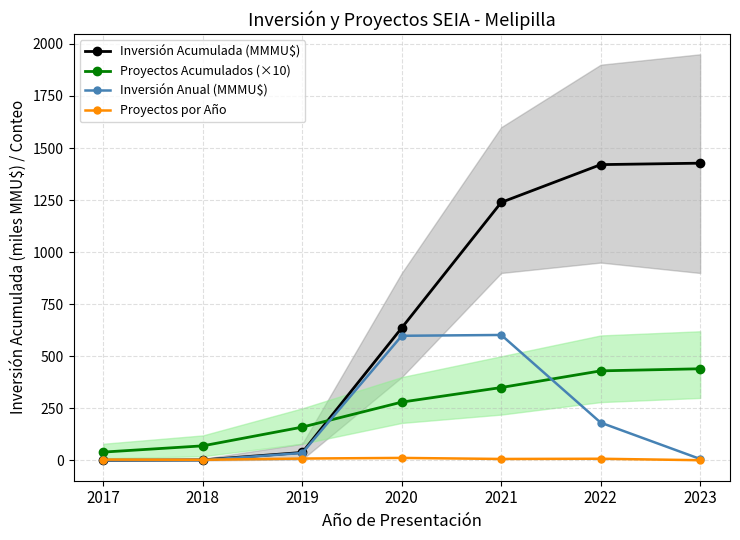

Reading left to right, what are all the values shown in this chart?

Inversión Acumulada (MMMU$): 0.8	2.4	38.2	636.6	1238.9	1420.3	1427.2
Proyectos Acumulados (×10): 40.0	70.0	160.0	280.0	350.0	430.0	440.0
Inversión Anual (MMMU$): 0.8	1.5	35.8	598.4	602.4	181.3	6.9
Proyectos por Año: 4.0	3.0	9.0	12.0	7.0	8.0	1.0